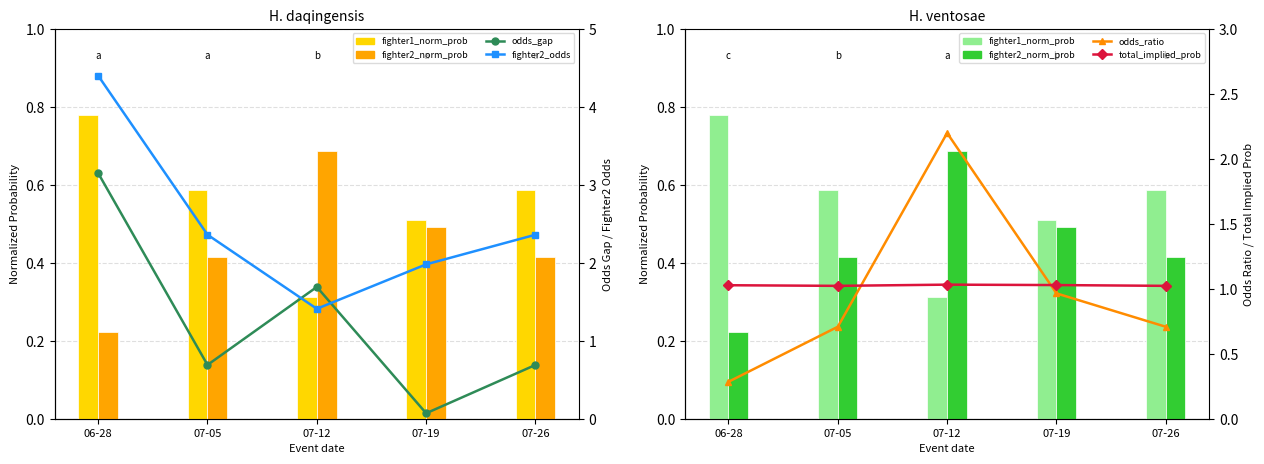

What is the sum of all fighter1_norm_prob values?

2.8